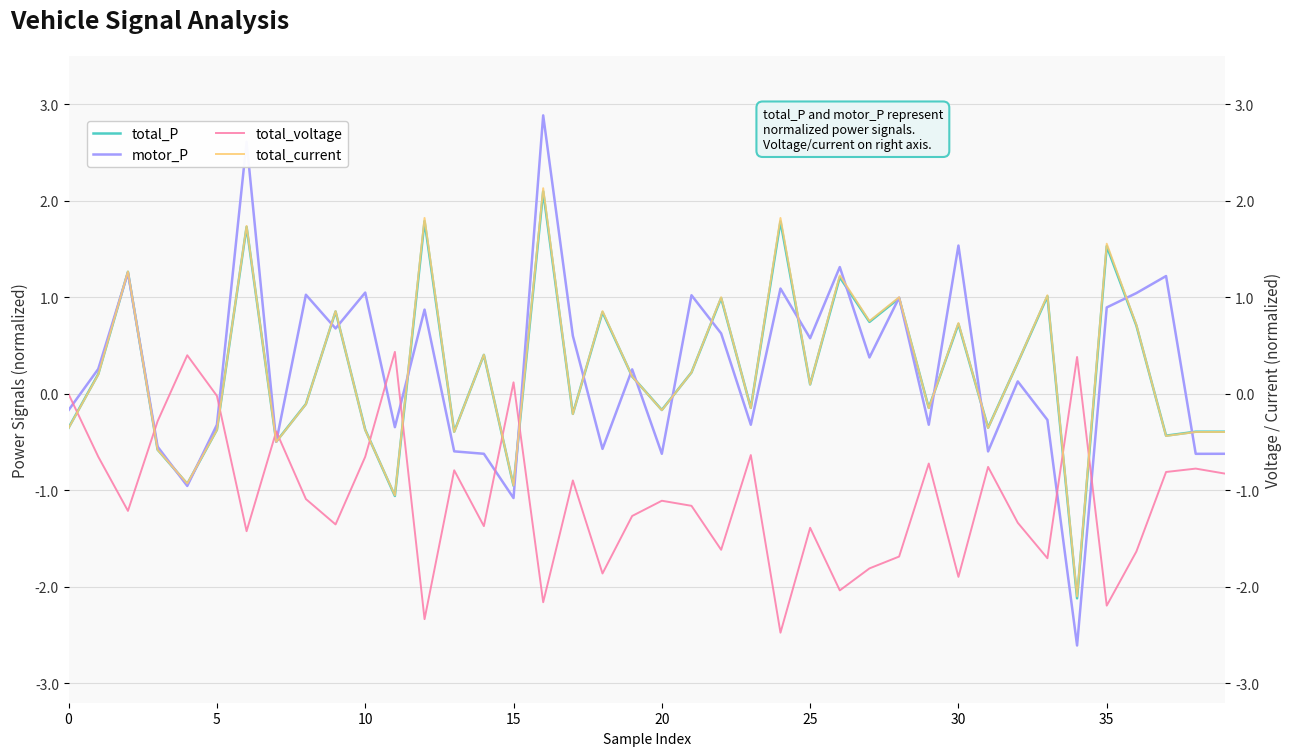

Between 30 and 17, which is larger?

30